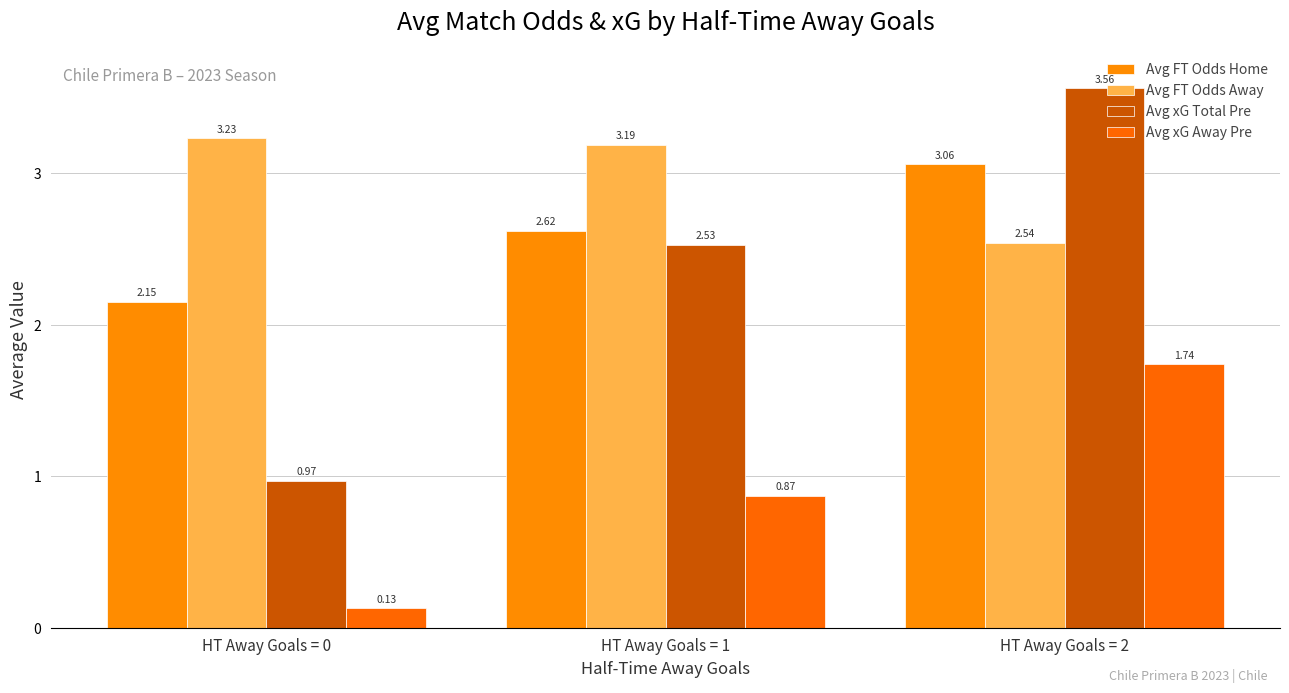

Which series has the largest total across all categories?

Avg FT Odds Away